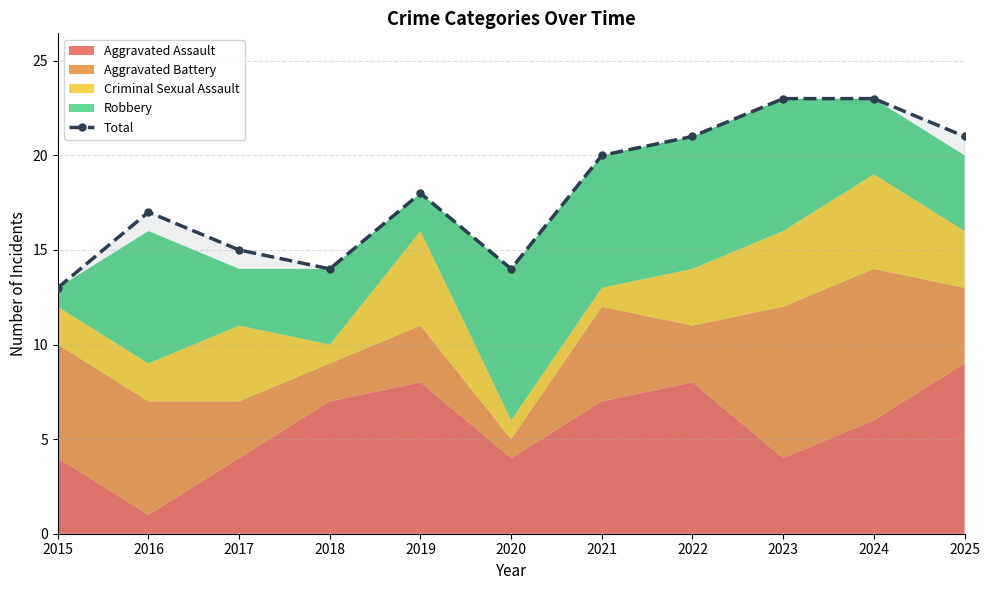

List the labels in order of value, smallest first.

2015, 2018, 2020, 2017, 2016, 2019, 2021, 2022, 2025, 2023, 2024